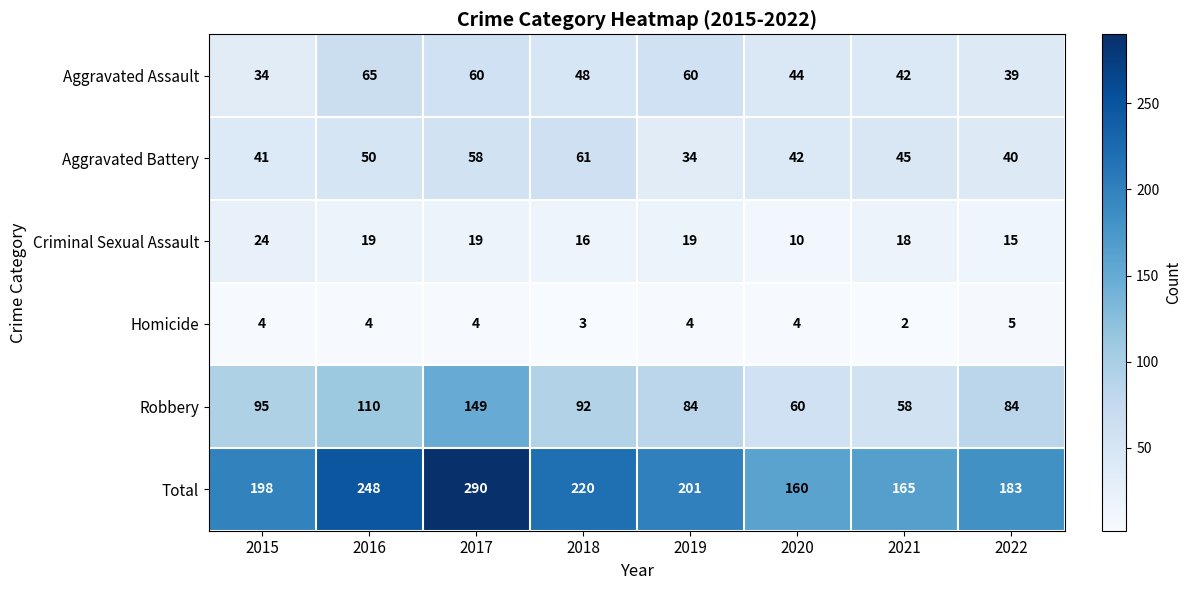

What is the difference between the Total values at 2021 and 2019?

36